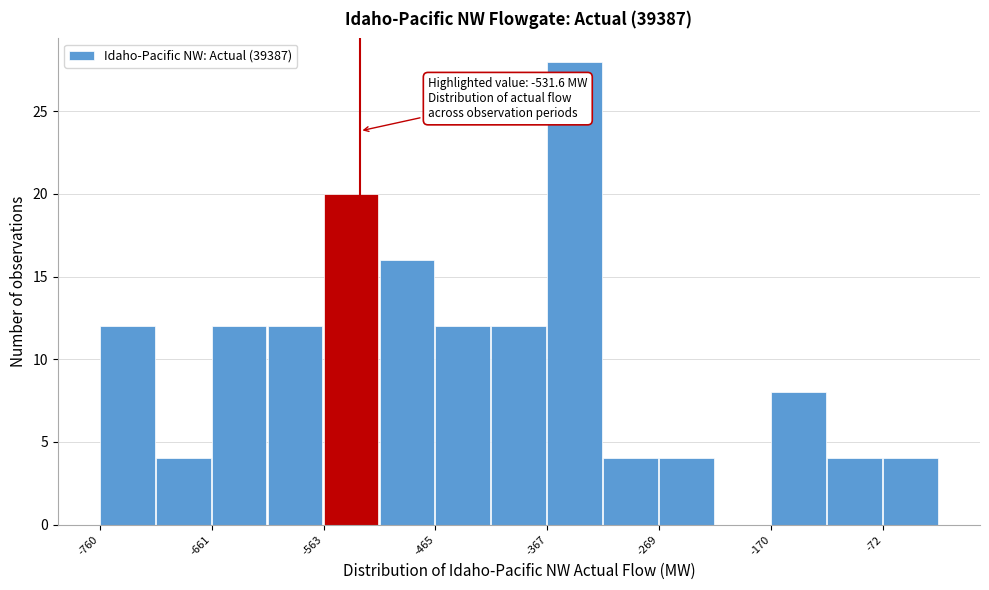

Which range on the x-axis has the tallest bar?

-370 to -320